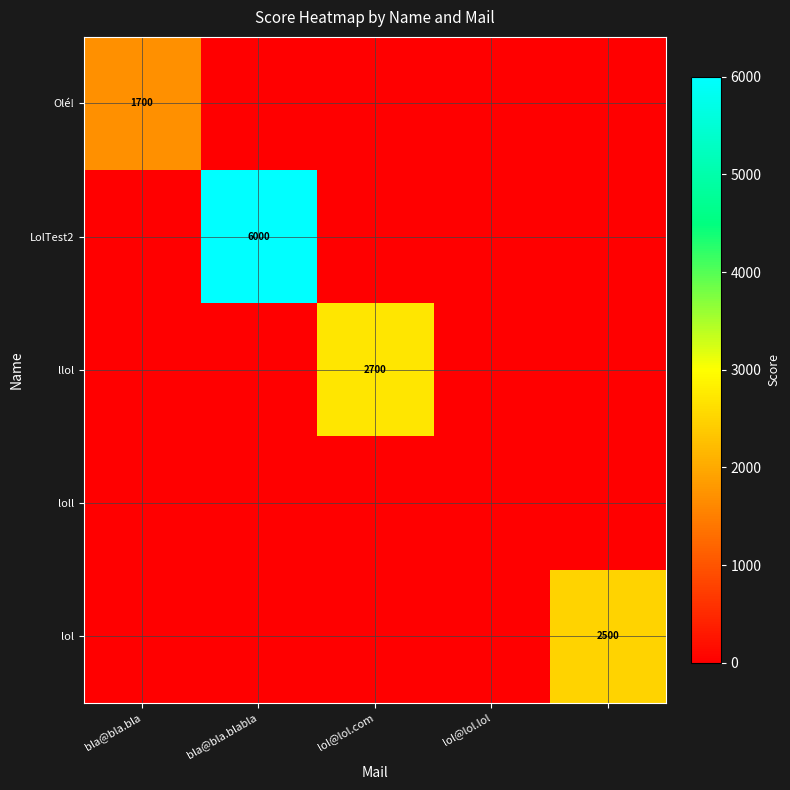

The value of llol at lol@lol.com is 998. True or false?

False